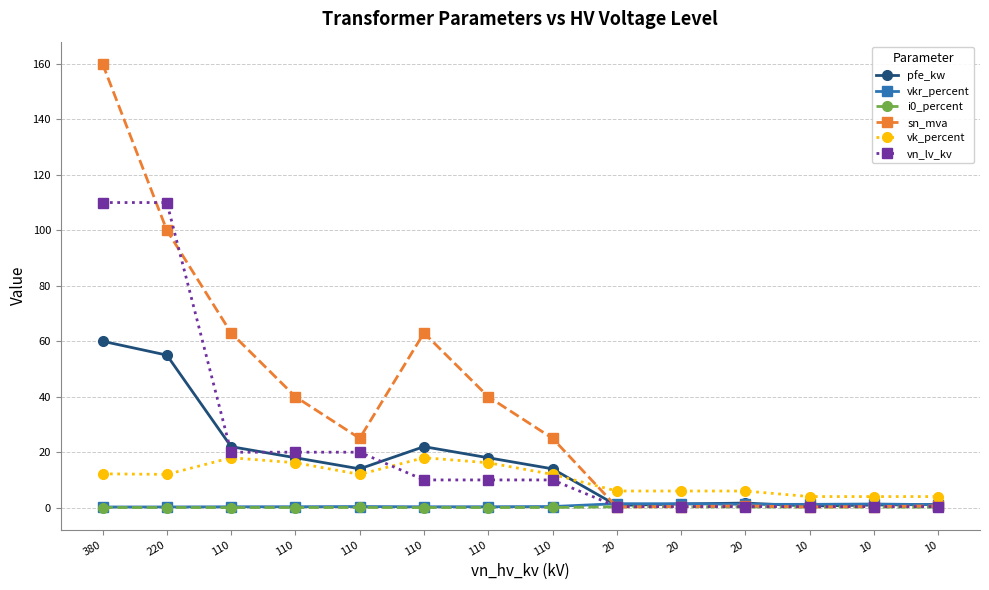

At which category is the sum across all series the highest?

380